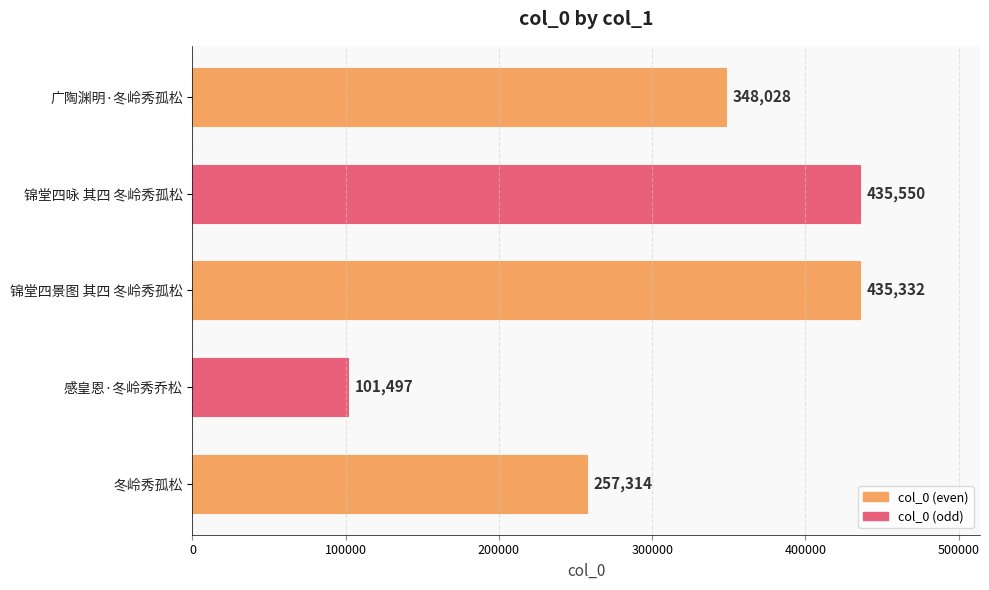

Where is the data nearest to the value 268523?

冬岭秀孤松